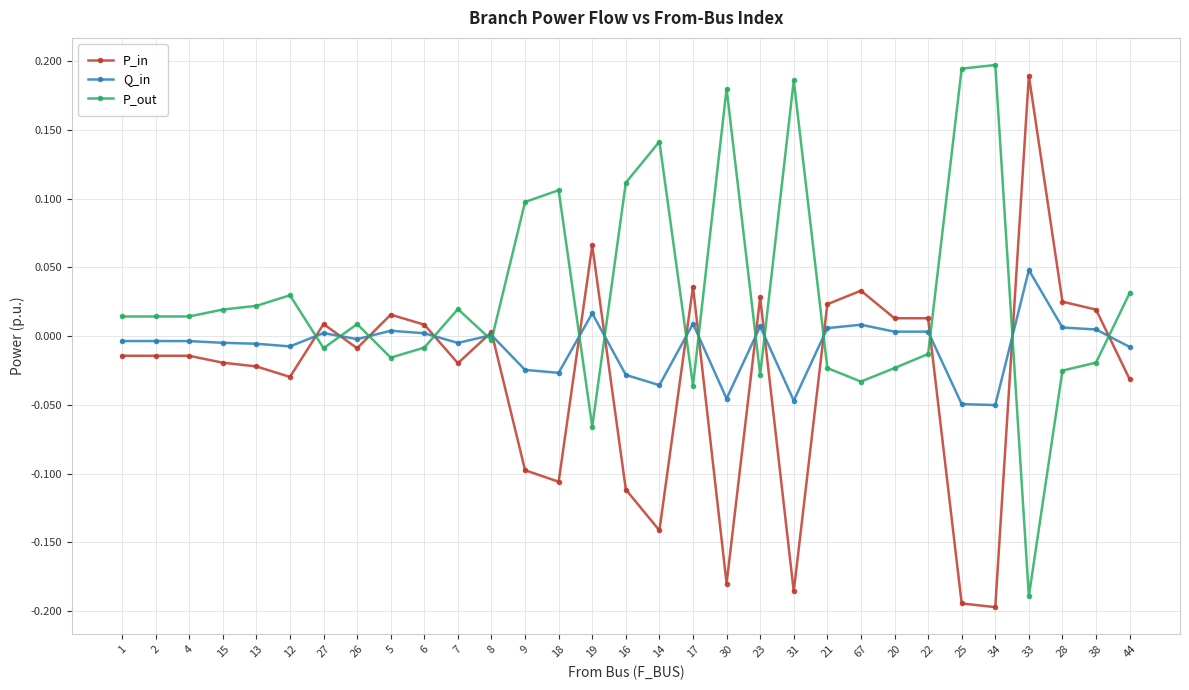

List the series in order of their overall mean, highest first.

P_out, Q_in, P_in